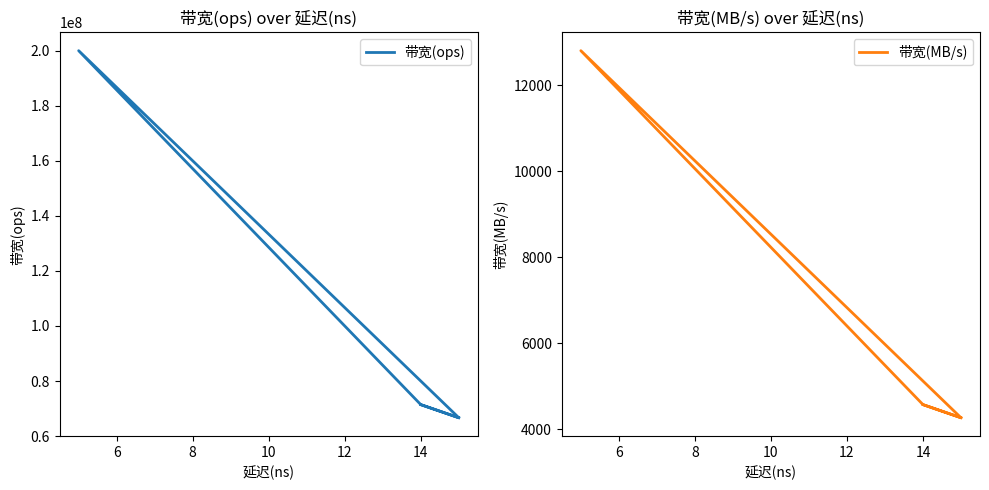

True or false: 带宽(ops) and 带宽(MB/s) cross at least once.

False